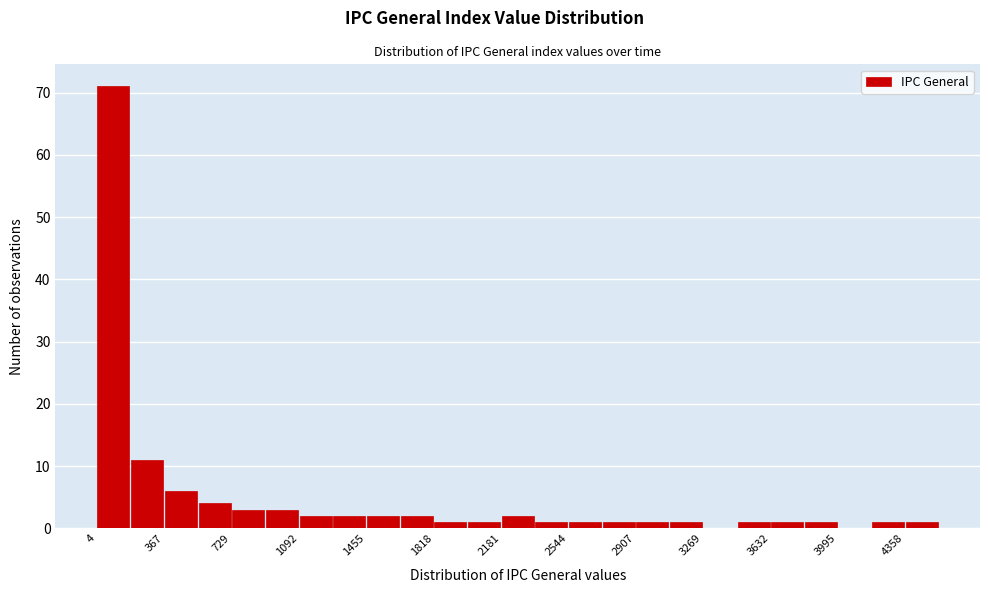

Around what value on the x-axis is the tallest bar? Give the approximate position of its centre, as read against the axis.

100